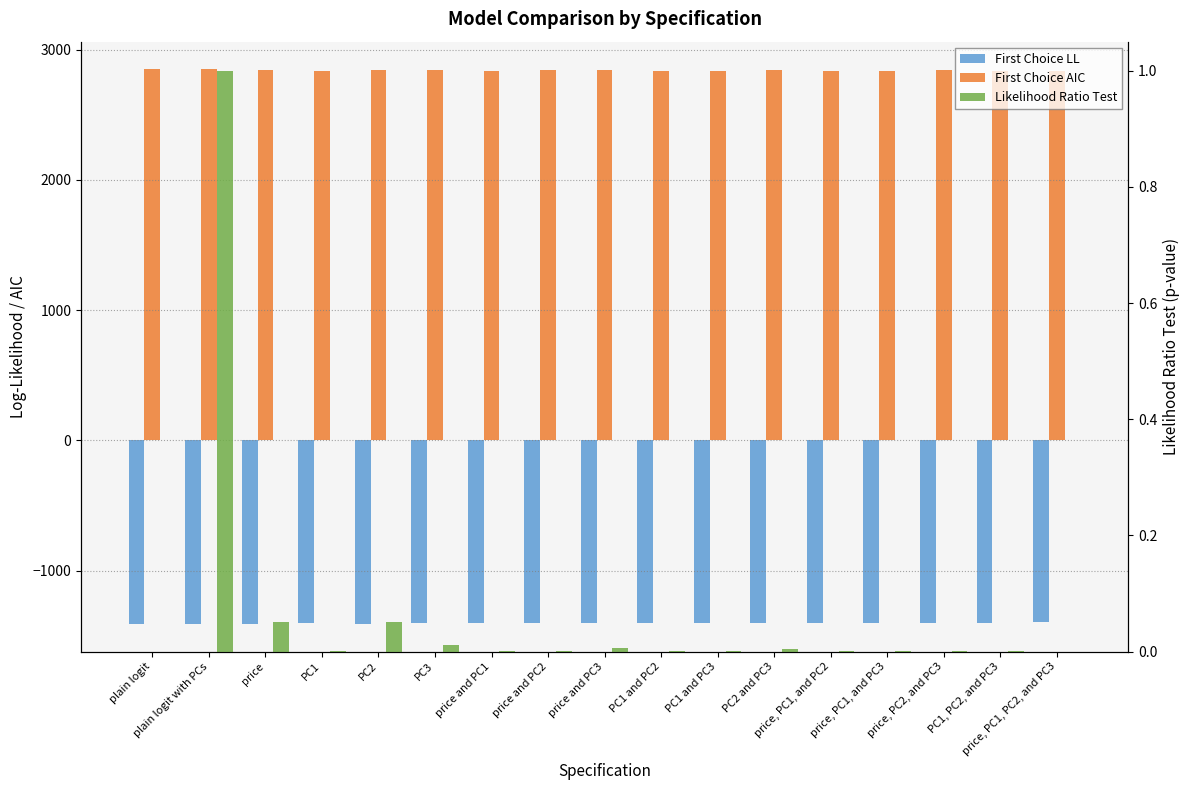

What is the value of the First Choice AIC bar at the 3rd from the left?

2847.1